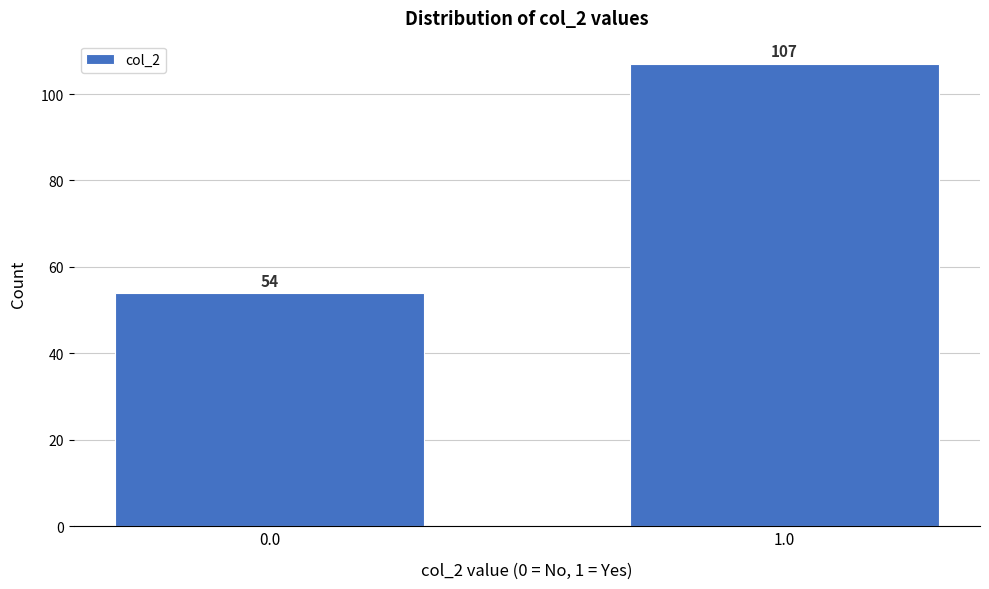

Reading left to right, transcribe all the data shown in this chart.

54	107